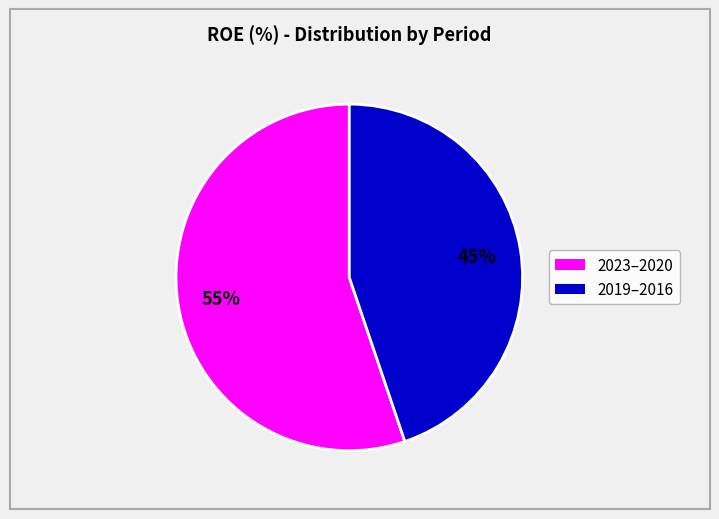

Is there any slice that represents more than half of the pie?

Yes